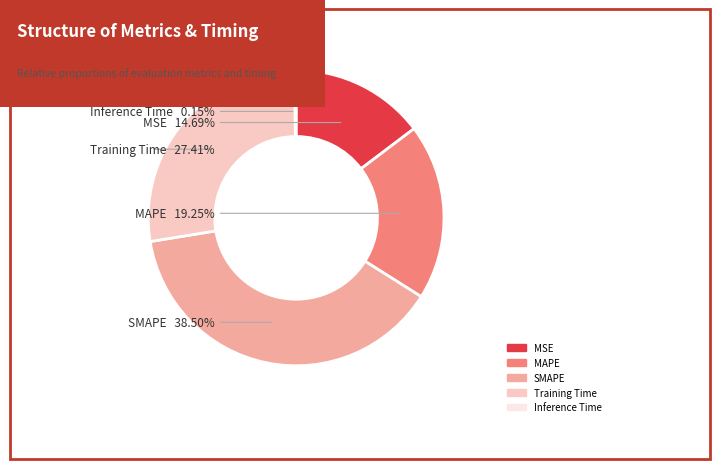

Is MAPE the majority of the pie?

No